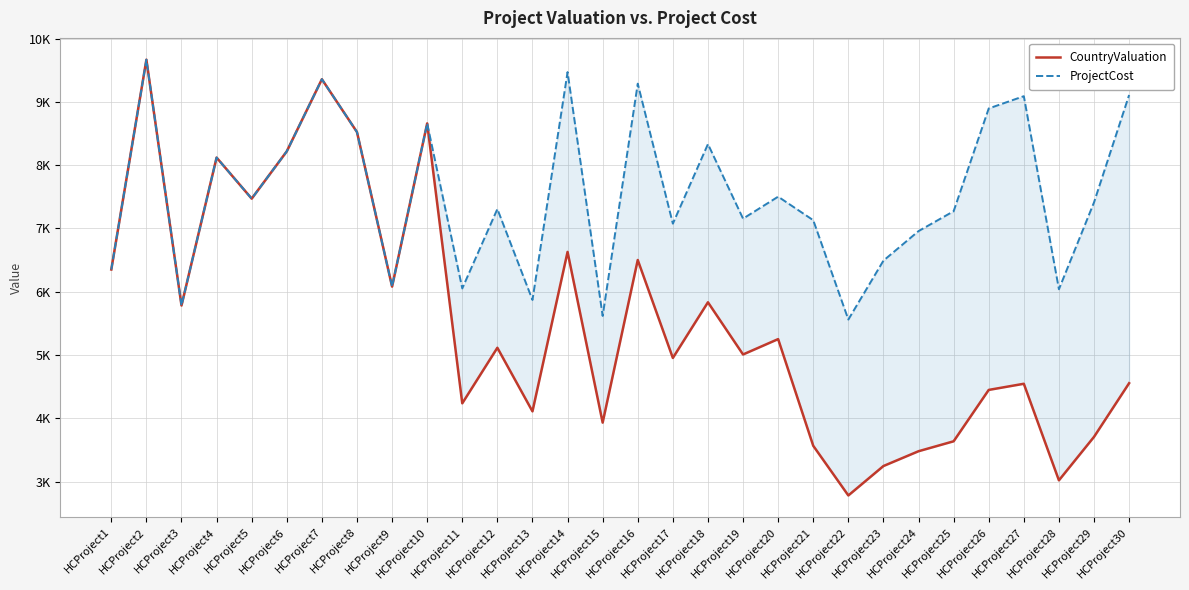

Reading left to right, list all the values displayed in this chart.

CountryValuation: HCProject1=6351	HCProject2=9667	HCProject3=5782	HCProject4=8120	HCProject5=7471	HCProject6=8219	HCProject7=9358	HCProject8=8523	HCProject9=6081	HCProject10=8660	HCProject11=4236	HCProject12=5114	HCProject13=4109	HCProject14=6629	HCProject15=3931	HCProject16=6501	HCProject17=4953	HCProject18=5833	HCProject19=5008	HCProject20=5251	HCProject21=3565	HCProject22=2780	HCProject23=3245	HCProject24=3479	HCProject25=3636	HCProject26=4448	HCProject27=4545	HCProject28=3019	HCProject29=3706	HCProject30=4554
ProjectCost: HCProject1=6351	HCProject2=9667	HCProject3=5782	HCProject4=8120	HCProject5=7471	HCProject6=8219	HCProject7=9358	HCProject8=8523	HCProject9=6081	HCProject10=8660	HCProject11=6052	HCProject12=7307	HCProject13=5870	HCProject14=9471	HCProject15=5617	HCProject16=9288	HCProject17=7076	HCProject18=8333	HCProject19=7155	HCProject20=7502	HCProject21=7130	HCProject22=5560	HCProject23=6491	HCProject24=6958	HCProject25=7272	HCProject26=8896	HCProject27=9090	HCProject28=6039	HCProject29=7412	HCProject30=9109